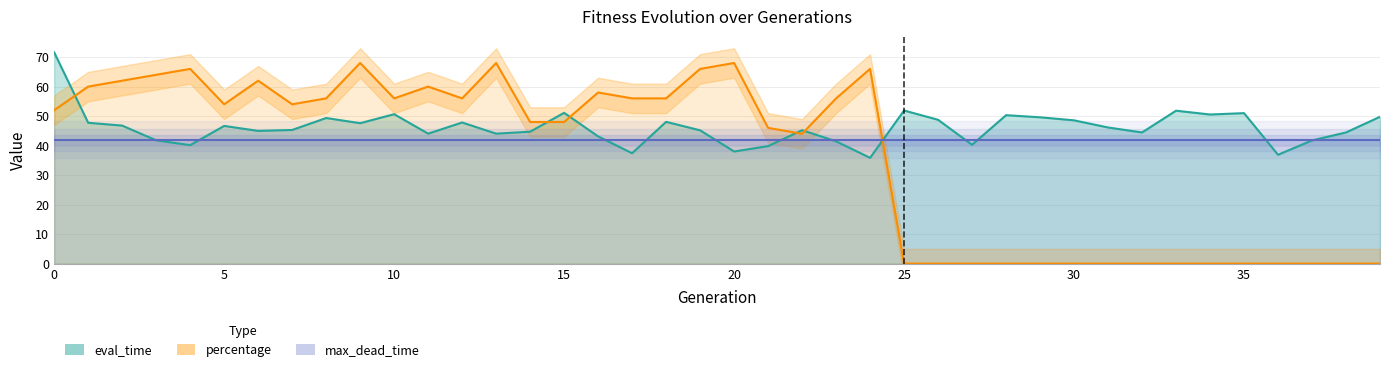

At which label is percentage closest to 34?

22